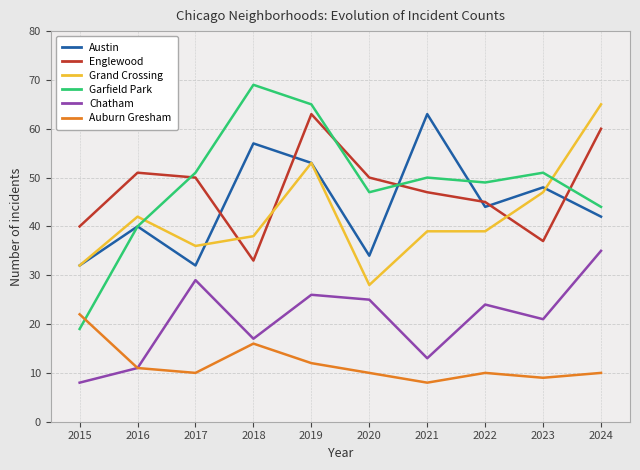

Where is the first local minimum for Englewood?

2018